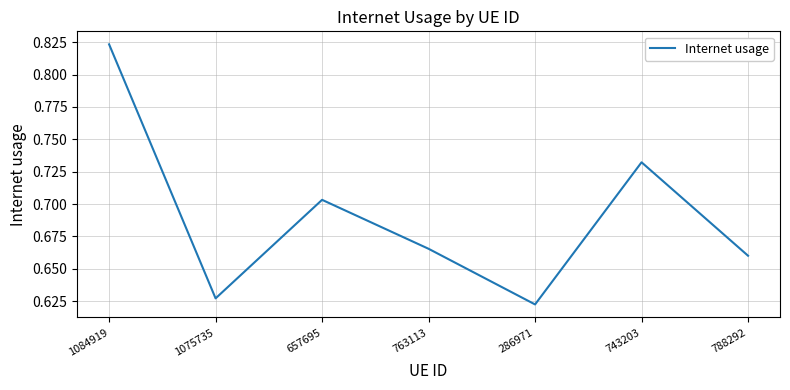

True or false: the data has more than 2 interior local peaks.

False